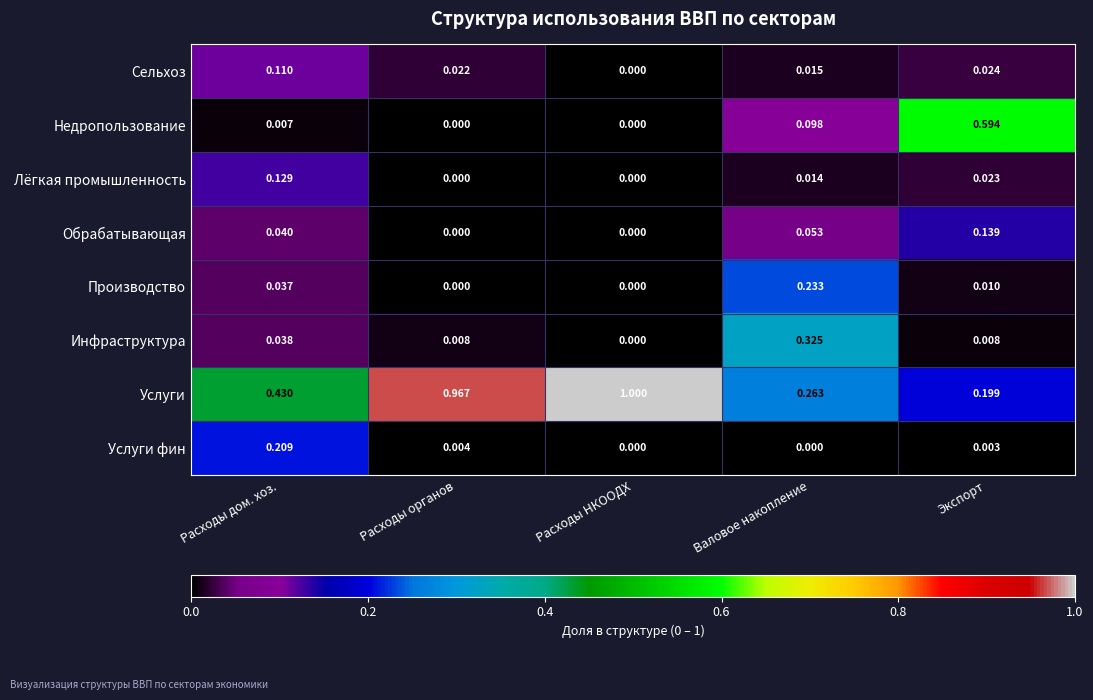

List the labels in order of Услуги value, smallest first.

Экспорт, Валовое накопление, Расходы дом. хоз., Расходы органов, Расходы НКООДХ